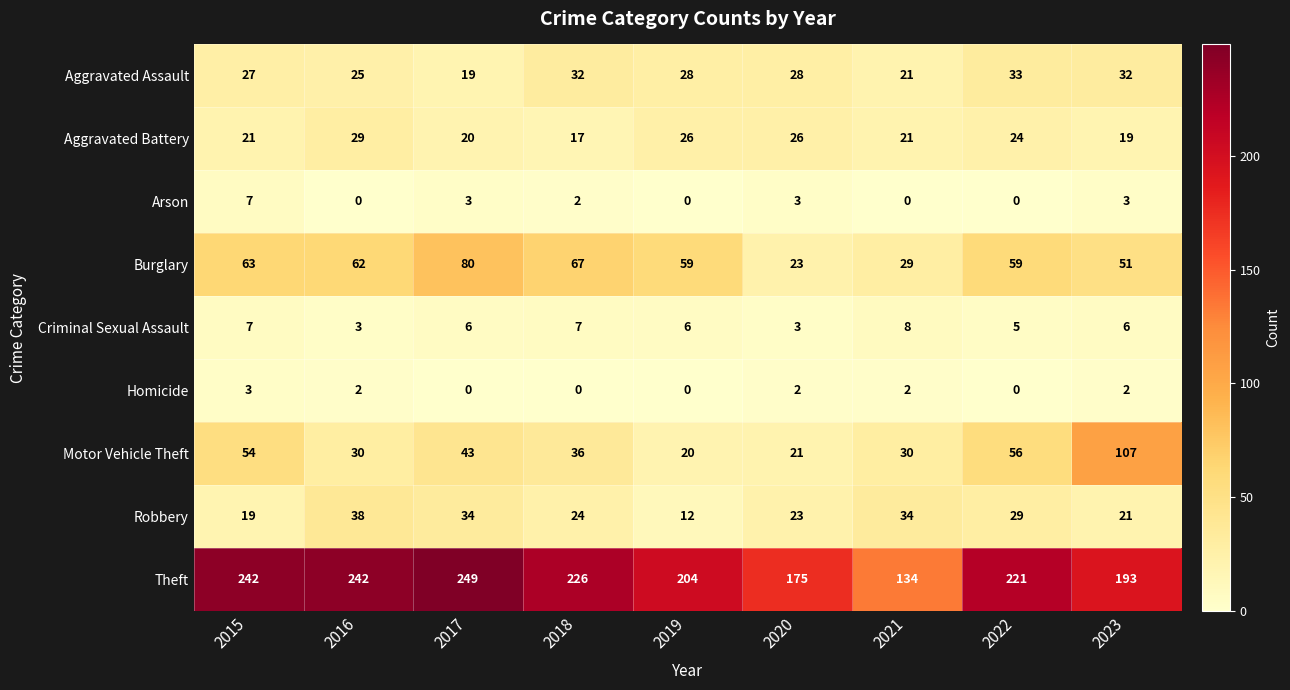

At how many categories does at least one series exceed 233?

3